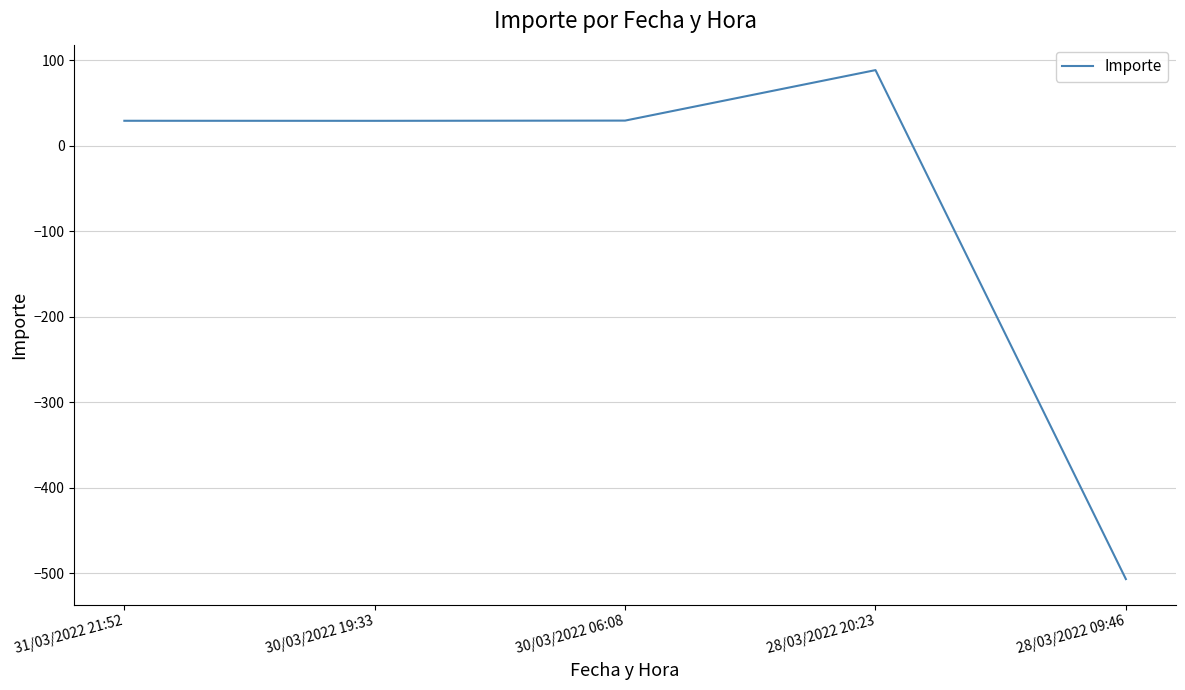

How many lines are shown in the chart?

1